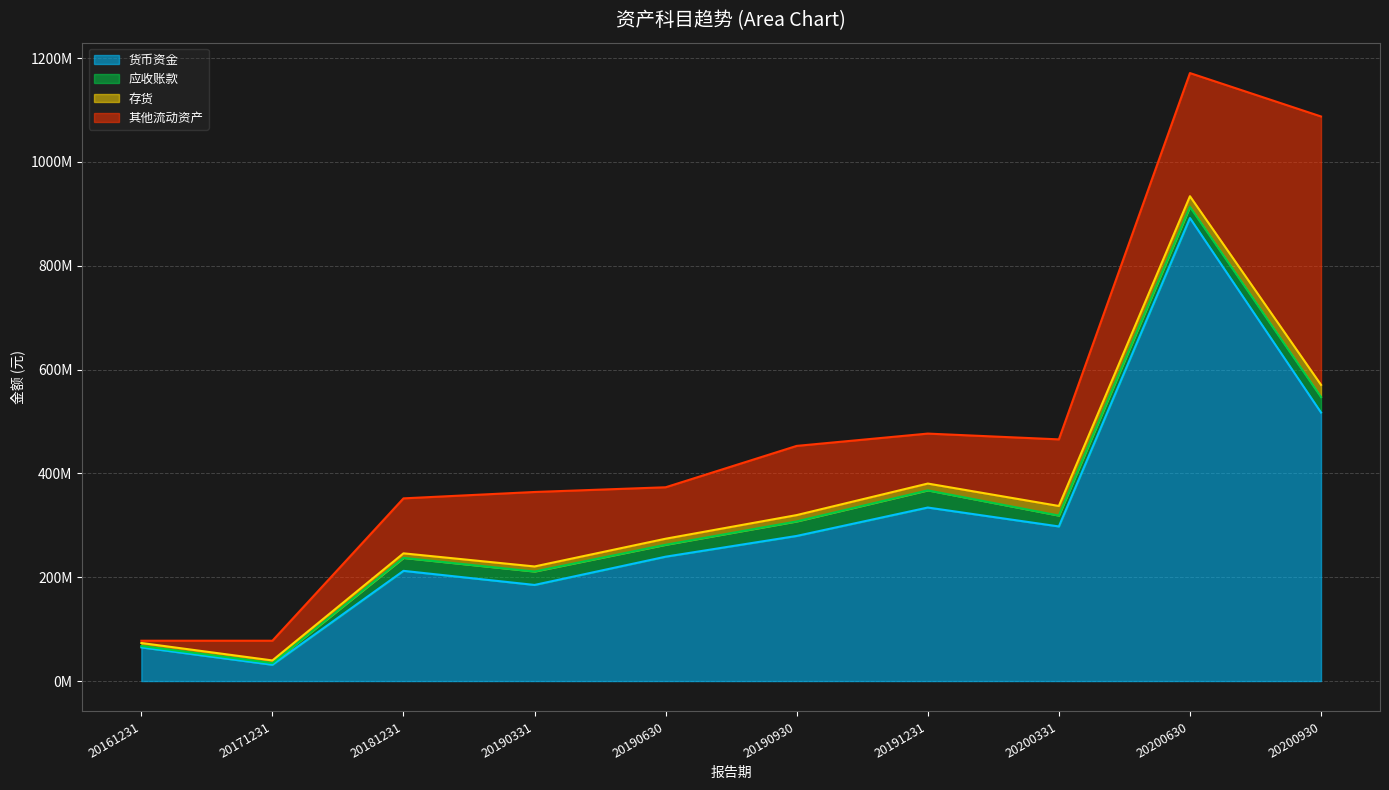

Where is the first local minimum for 货币资金?

20171231